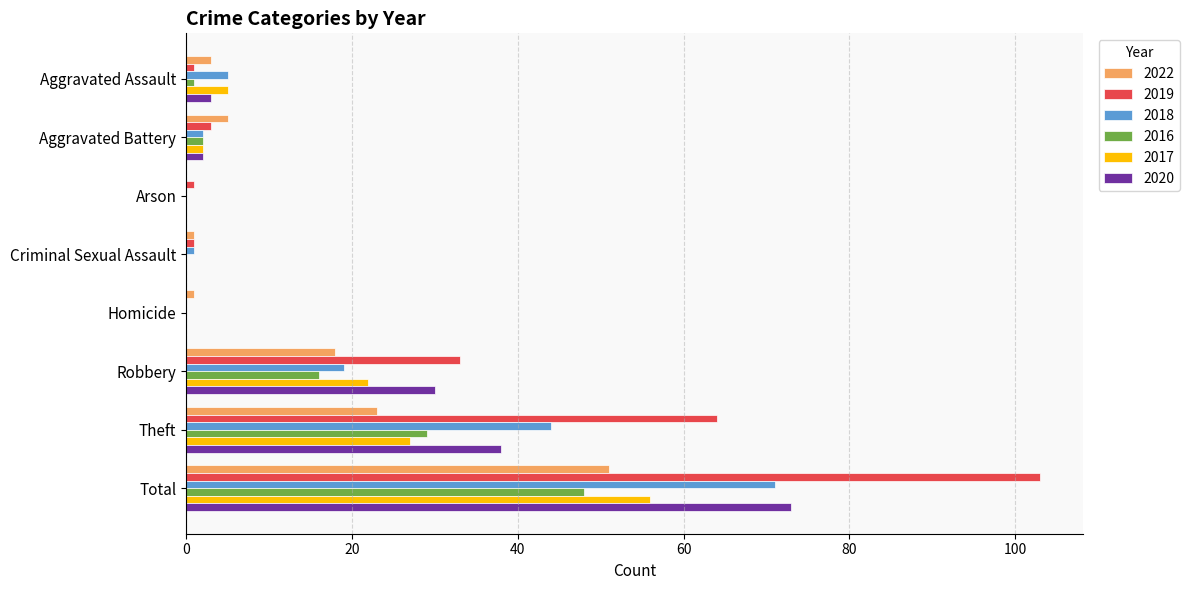

The 2019 series shows 33 at Robbery. True or false?

True